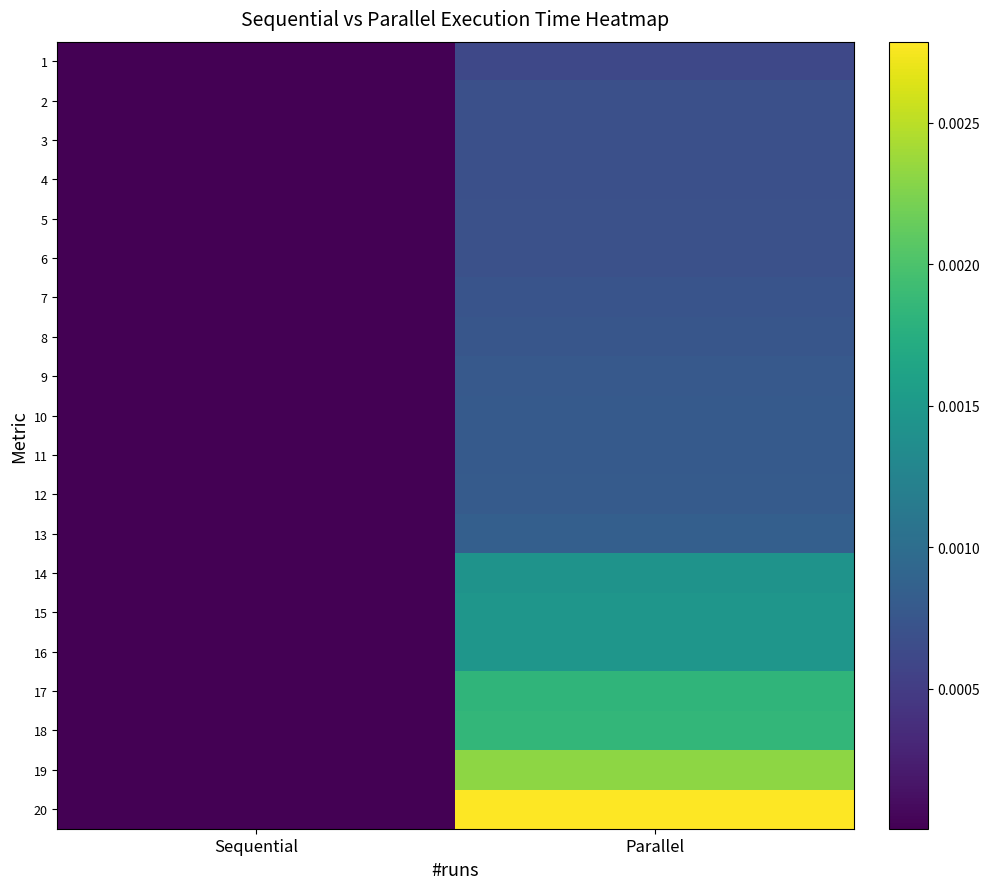

At Parallel, list the series in order from smallest to largest.

1, 2, 3, 4, 5, 6, 7, 8, 9, 10, 11, 12, 13, 14, 15, 16, 17, 18, 19, 20